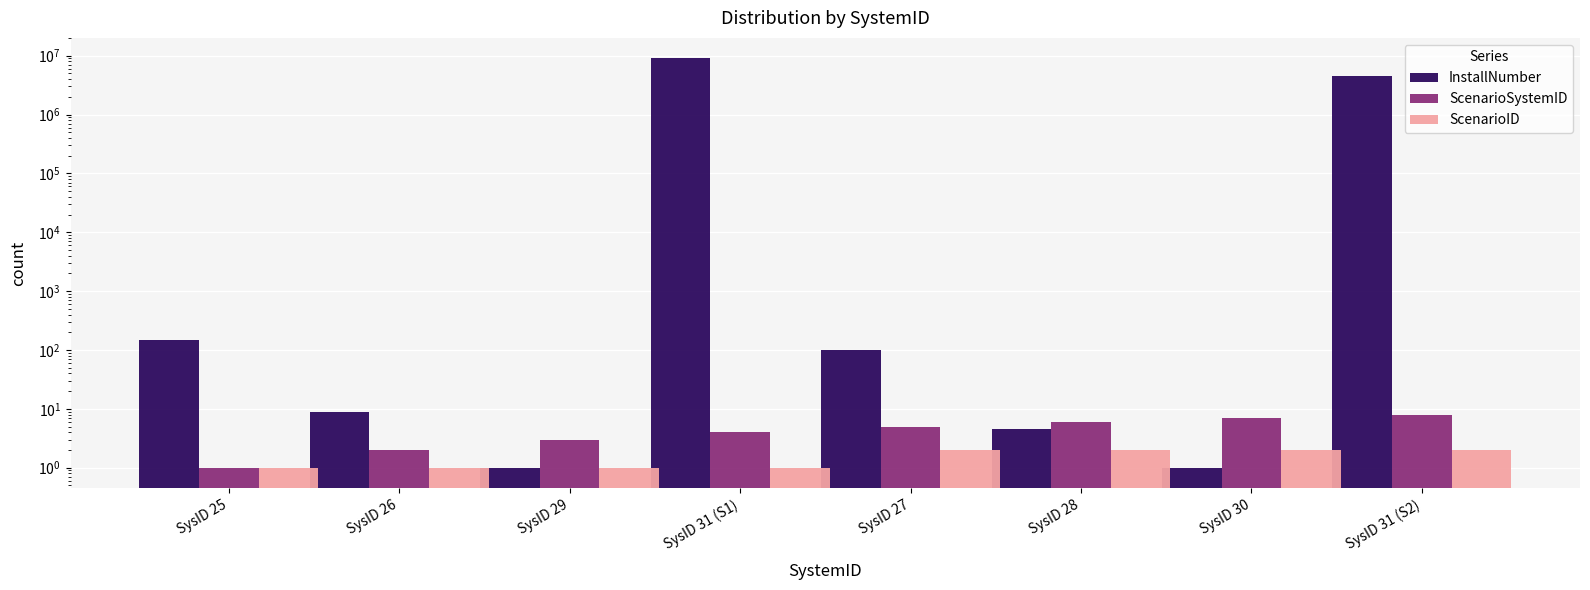

What is the spread (max minus min) of values at SysID 31 (S2)?

4499998.0